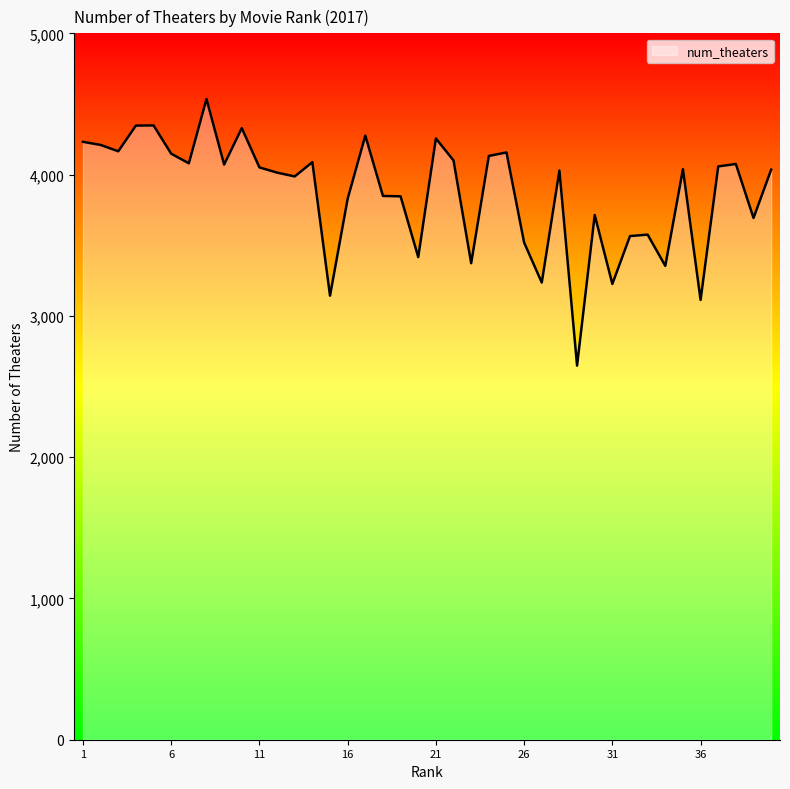

What is the difference between the maximum and minimum values?

1887